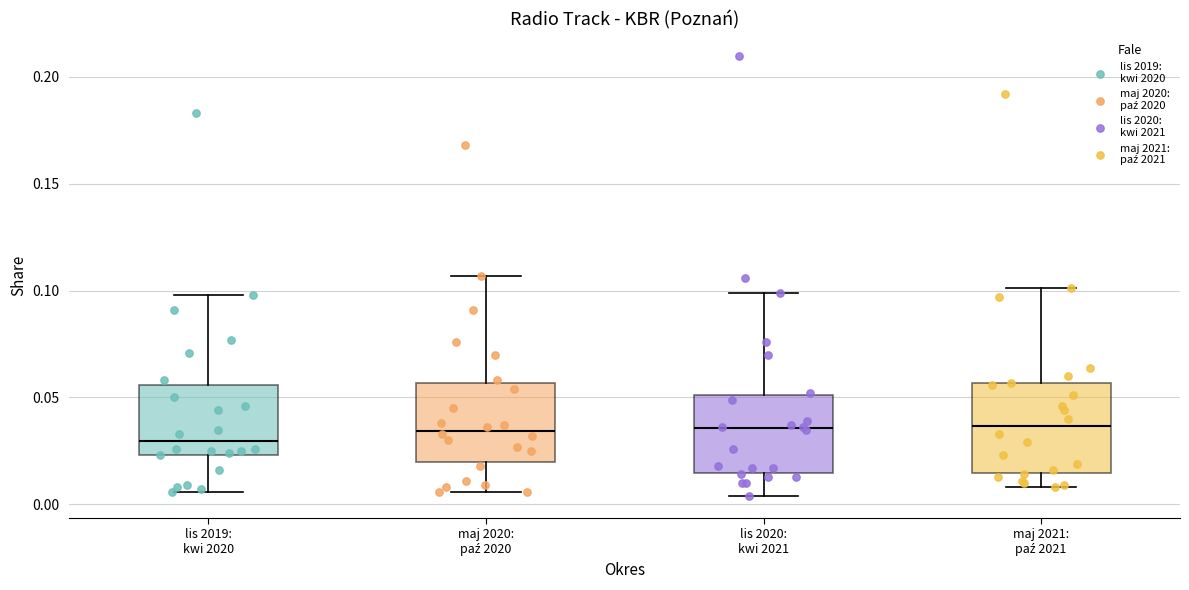

Where does the lower whisker of the box for maj 2020: paź 2020 end on the y-axis? The values are not printed on the chart, so give them approximately, as read against the axis.

0.005